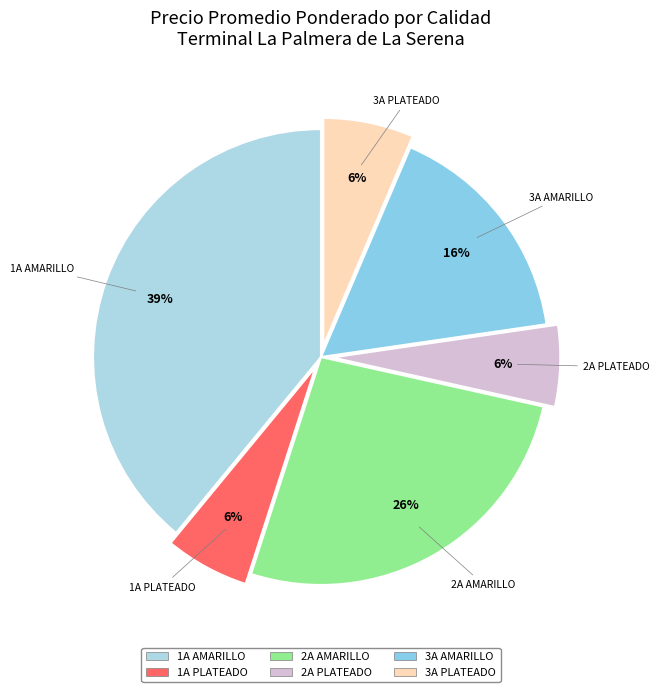

How many segments does this pie chart have?

6